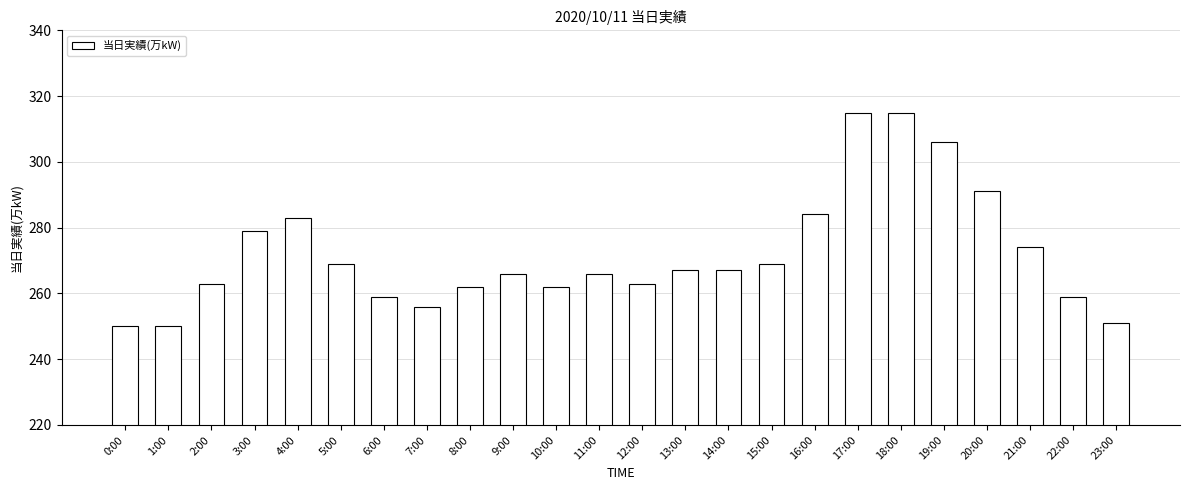

What is the sum of the values at 11:00 and 8:00?

528